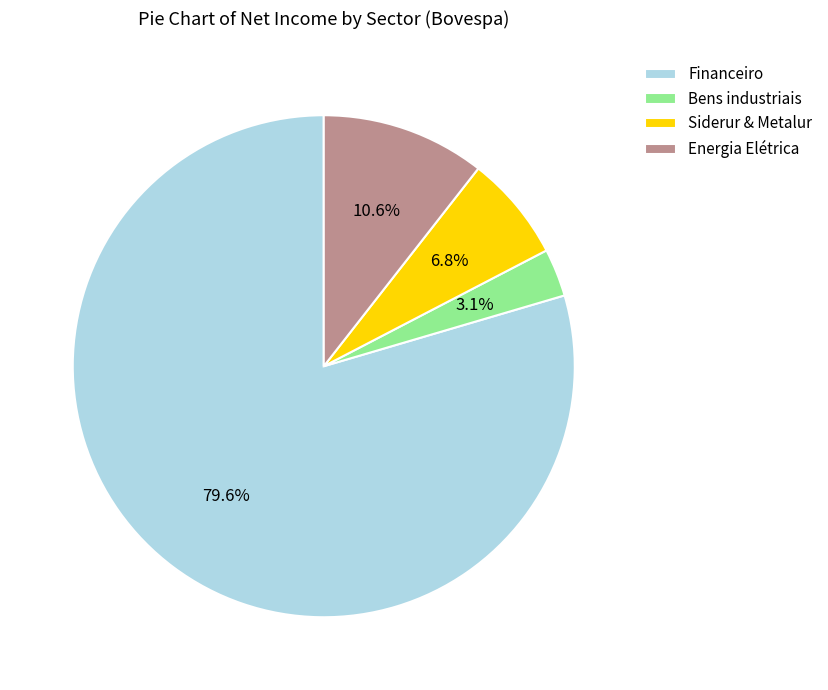

What is the smallest slice in the pie chart?

Bens industriais